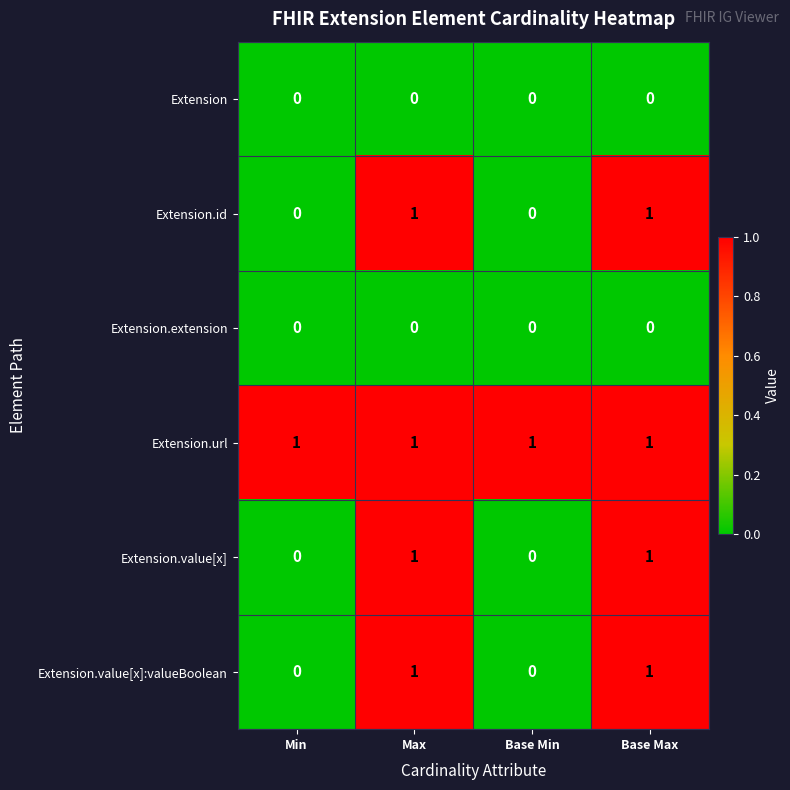

At how many categories does at least one series exceed 0?

4